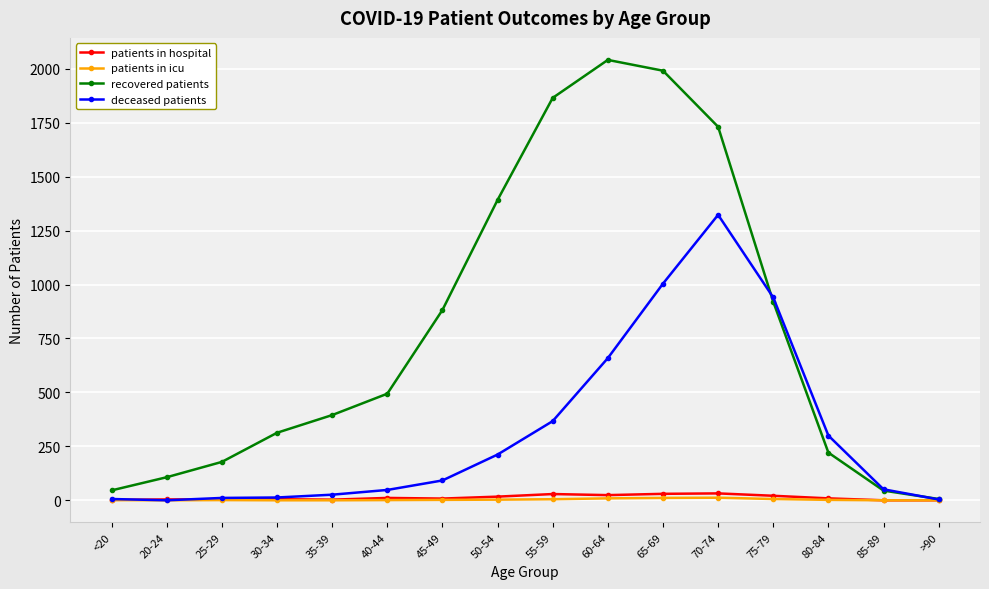

What position from the right is >90?

1